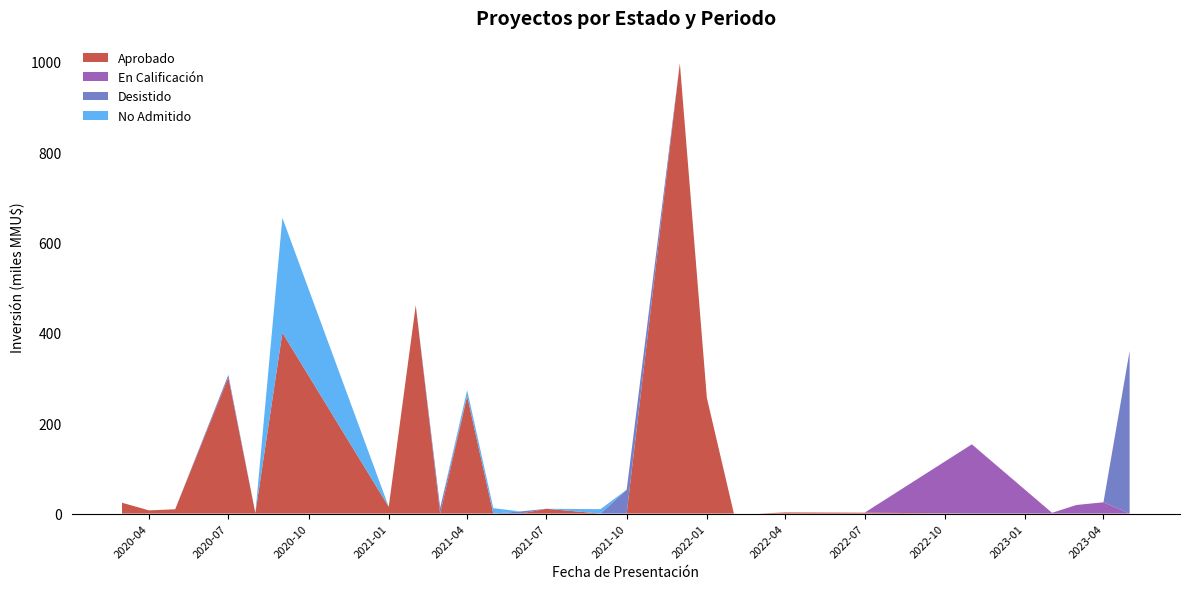

The value of Aprobado at 2023-04 is -662.5. True or false?

False